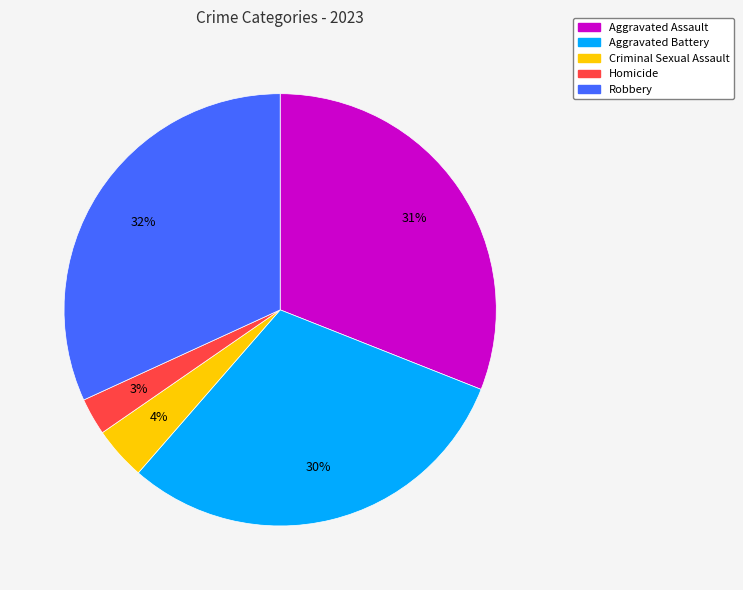

True or false: Aggravated Battery accounts for 30% of the total.

True